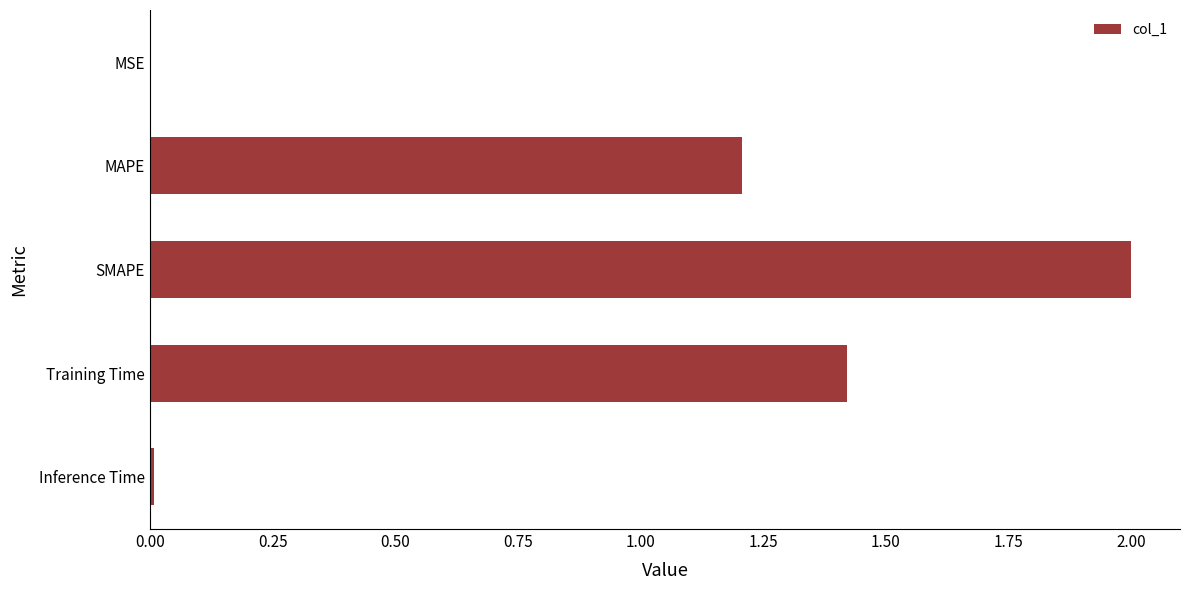

The value at Training Time is 0.5. True or false?

False